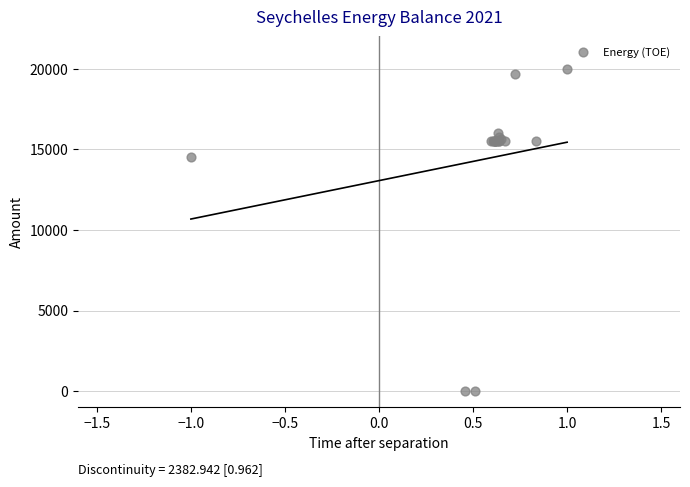

What Y value in the scatter plot is closest to 10000?

14542.6